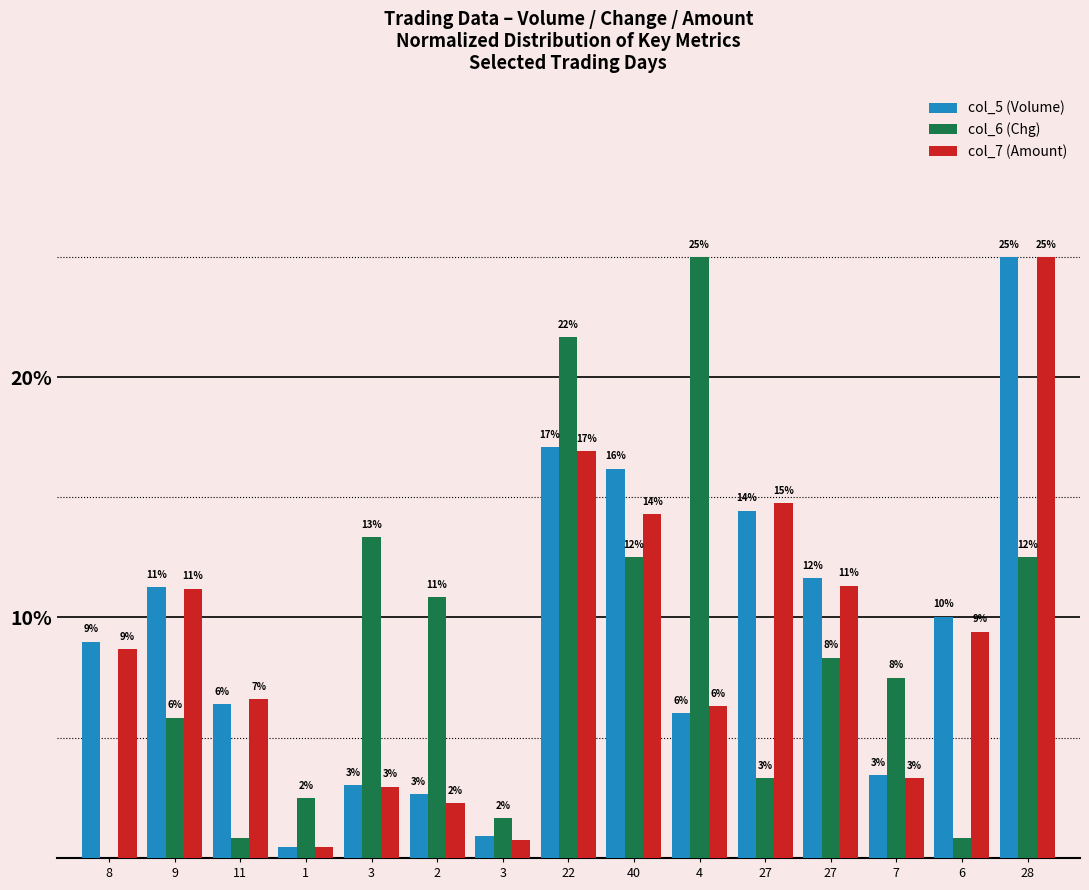

Is it true that col_5 (Volume) equals 16.2 at 6?

False